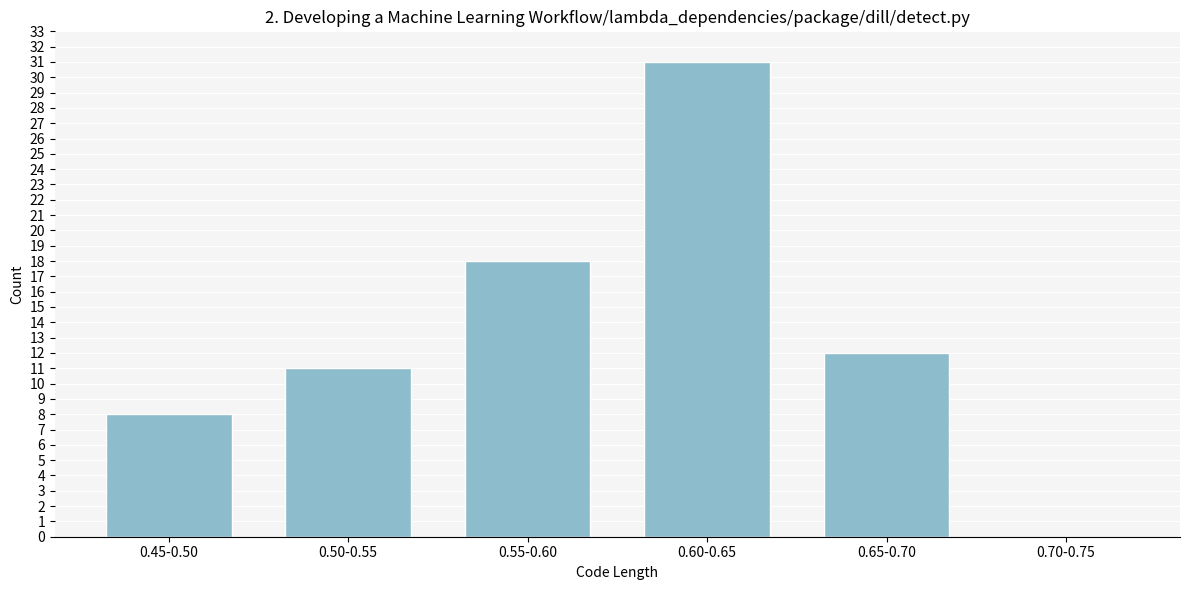

Reading left to right, what are all the values shown in this chart?

0.45-0.50=8	0.50-0.55=11	0.55-0.60=18	0.60-0.65=31	0.65-0.70=12	0.70-0.75=0